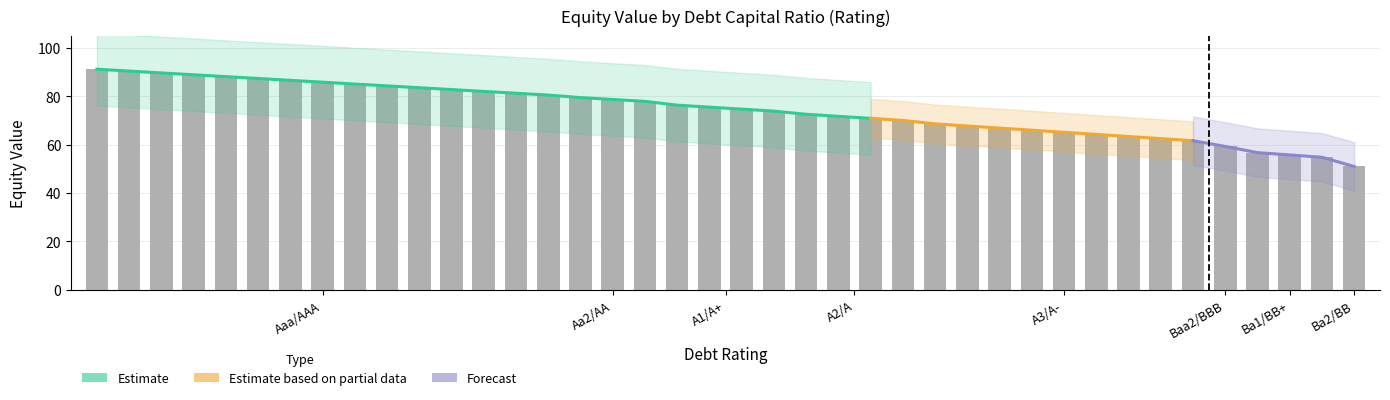

Where does the enterprise_value series first go above 86?

Aaa/AAA